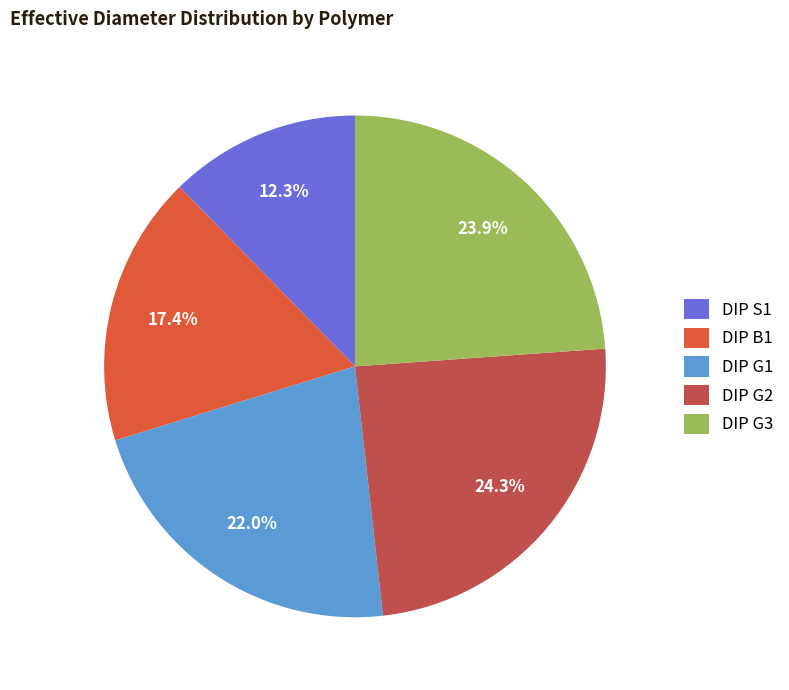

Rank the categories by value from highest to lowest.

DIP G2, DIP G3, DIP G1, DIP B1, DIP S1